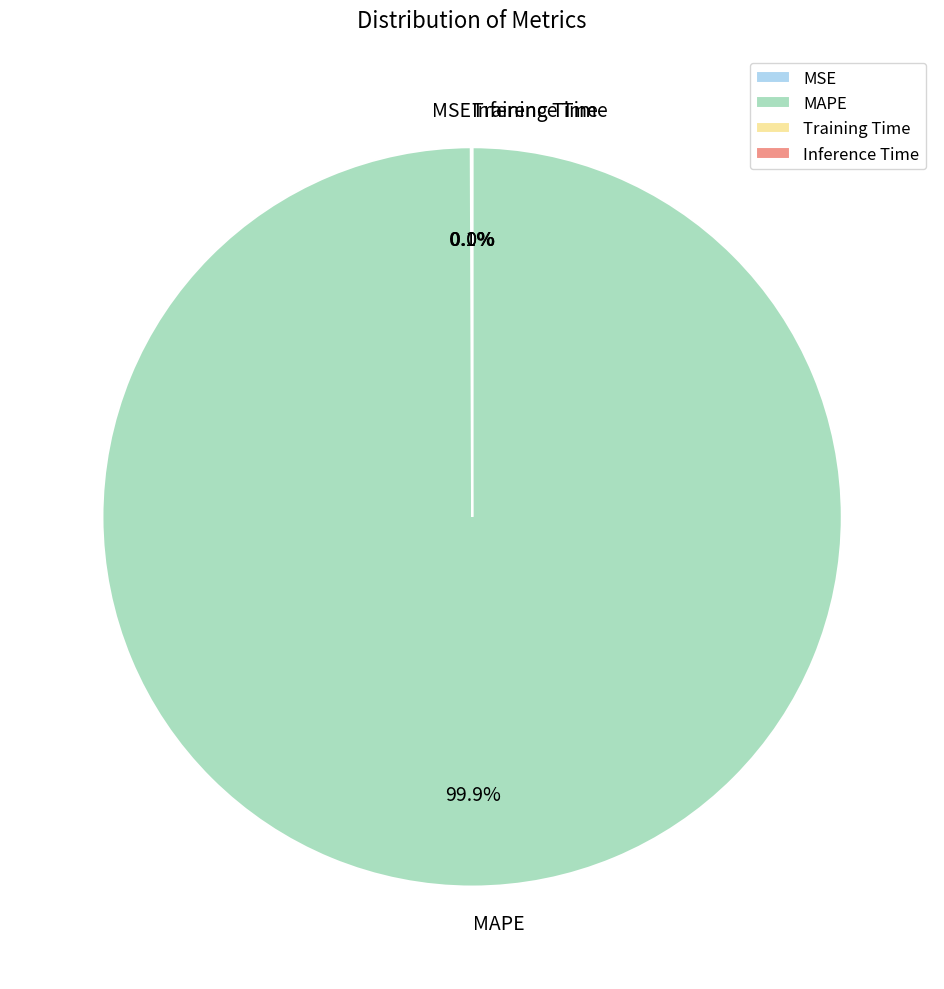

What portion of the pie excludes MAPE?

0.1%